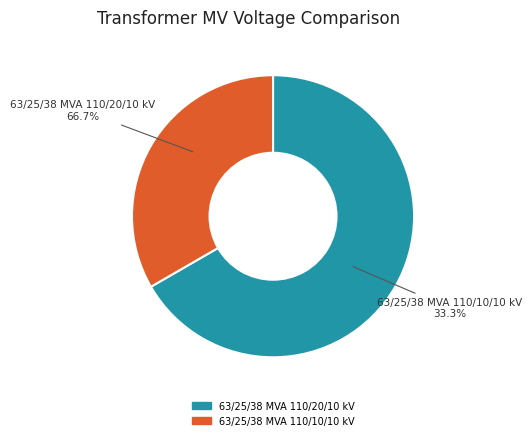

What is the total percentage of 63/25/38 MVA 110/20/10 kV and 63/25/38 MVA 110/10/10 kV?

100.0%